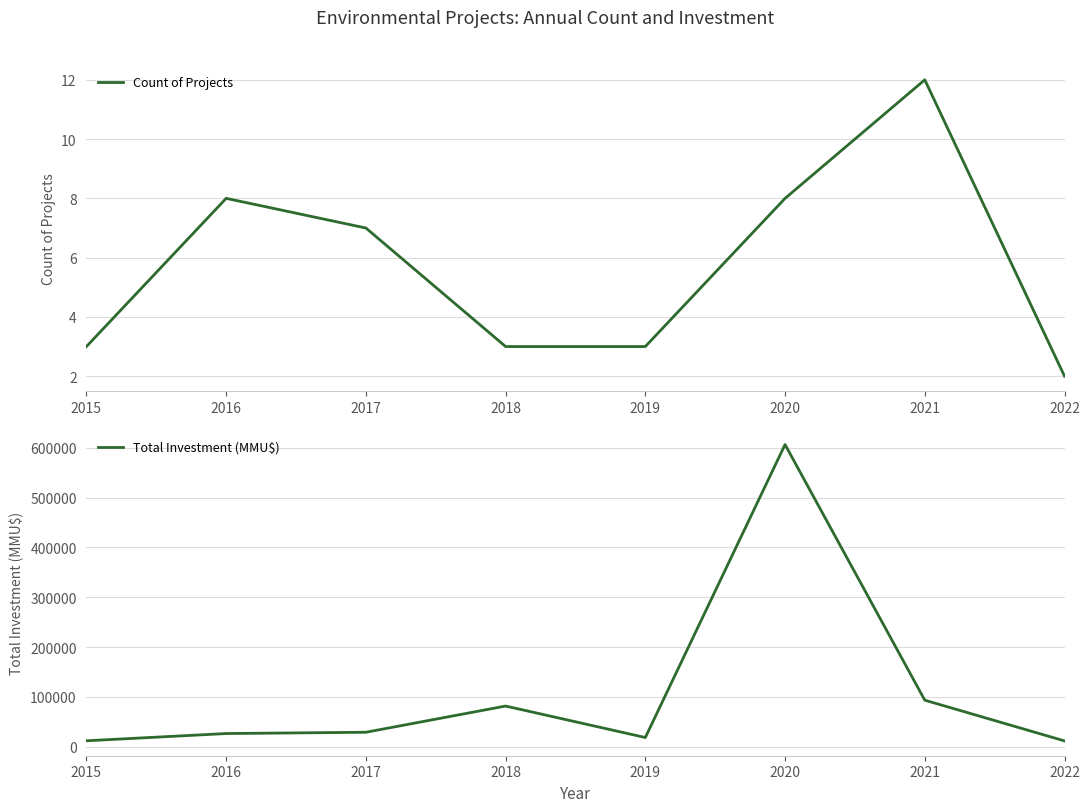

True or false: Total Investment (MMU$) and Count of Projects cross at least once.

False